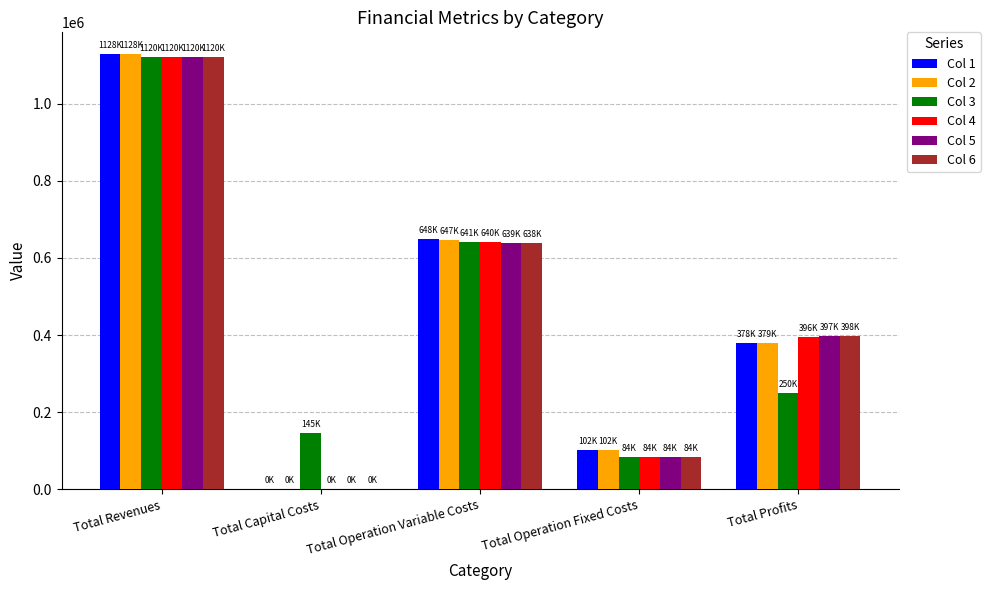

Which category has the highest value in the Col 3 series?

Total Revenues